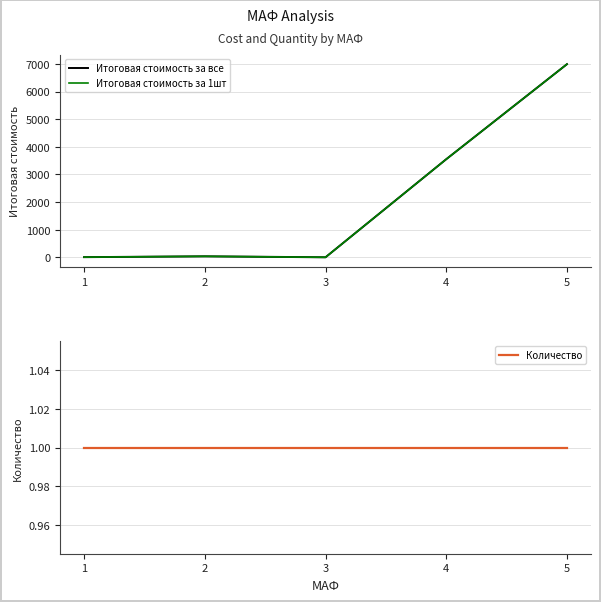

What are all the series names shown in the legend?

Итоговая стоимость за все, Итоговая стоимость за 1шт, Количество